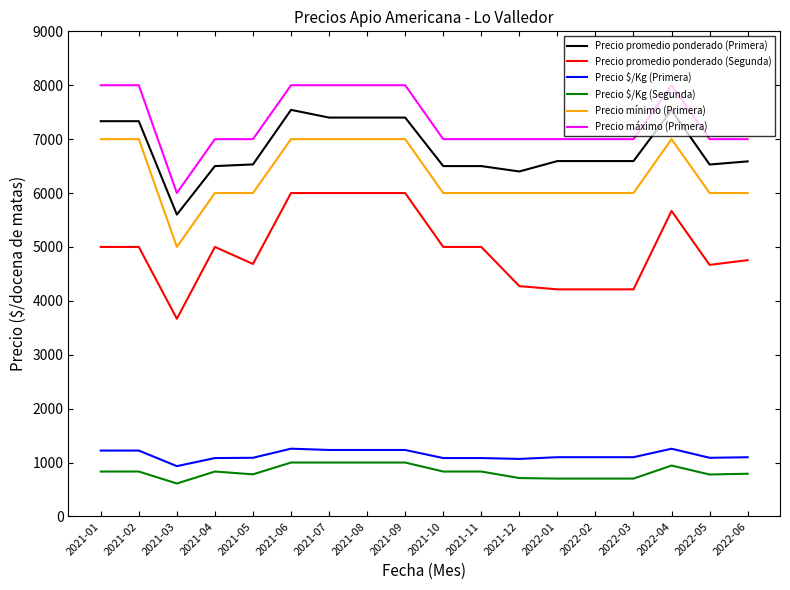

Rank the series by their maximum value, from lowest to highest.

Precio $/Kg (Segunda), Precio $/Kg (Primera), Precio promedio ponderado (Segunda), Precio mínimo (Primera), Precio promedio ponderado (Primera), Precio máximo (Primera)